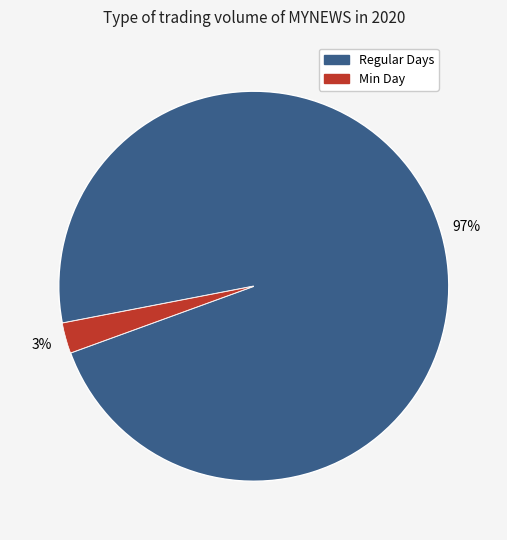

Does any single category account for the majority?

Yes